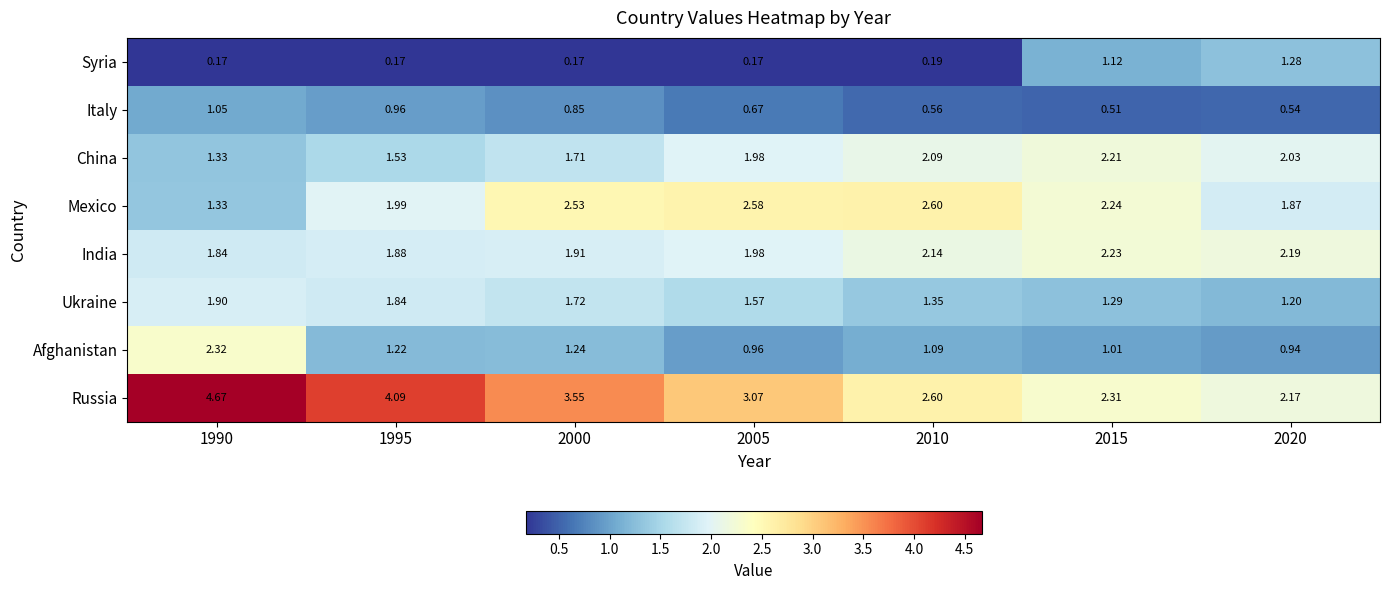

At 2000, list the series in order from largest to smallest.

Russia, Mexico, India, Ukraine, China, Afghanistan, Italy, Syria